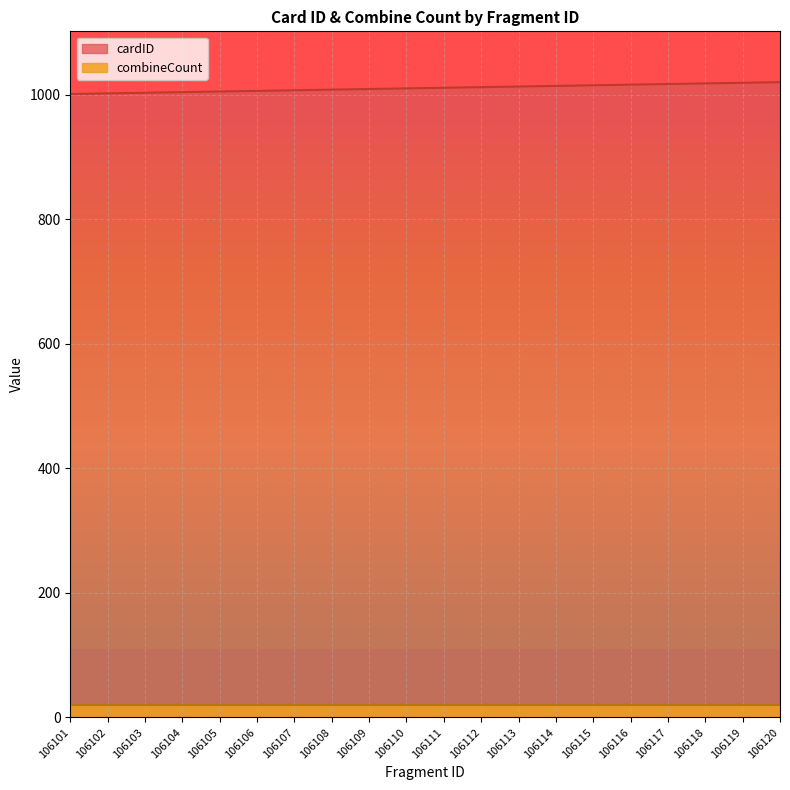

Reading left to right, extract all data points from this chart.

106101=1001	106102=1002	106103=1003	106104=1004	106105=1005	106106=1006	106107=1007	106108=1008	106109=1009	106110=1010	106111=1011	106112=1012	106113=1013	106114=1014	106115=1015	106116=1016	106117=1017	106118=1018	106119=1019	106120=1020